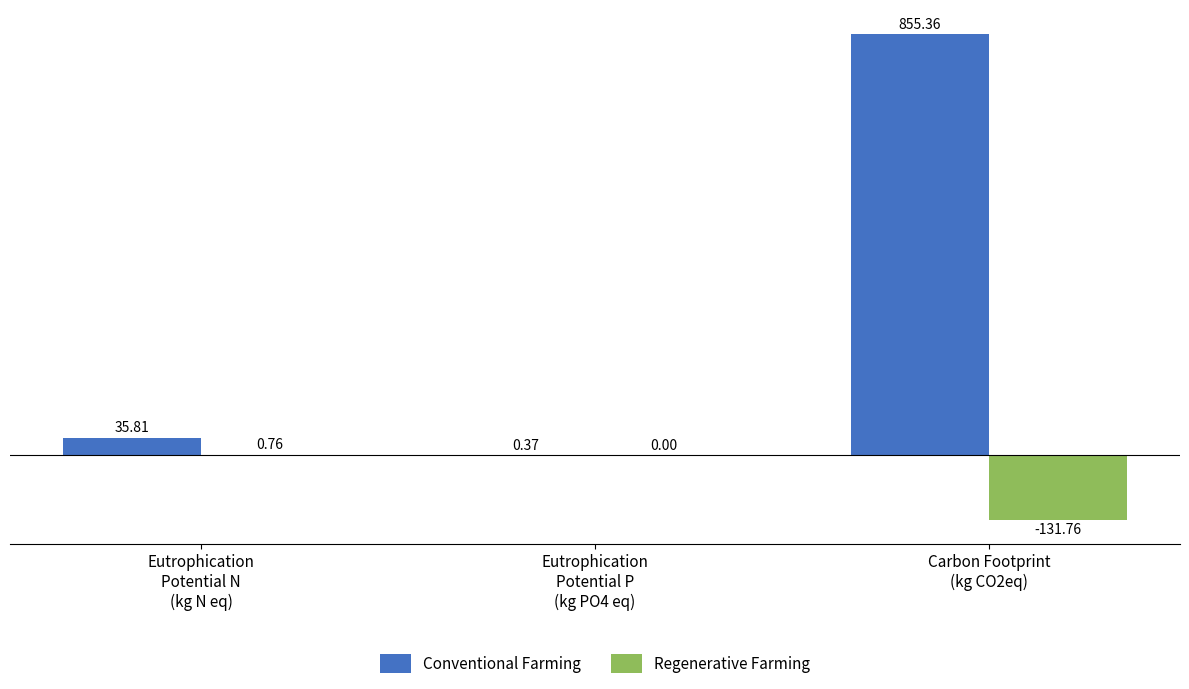

How many series are shown in this chart?

2